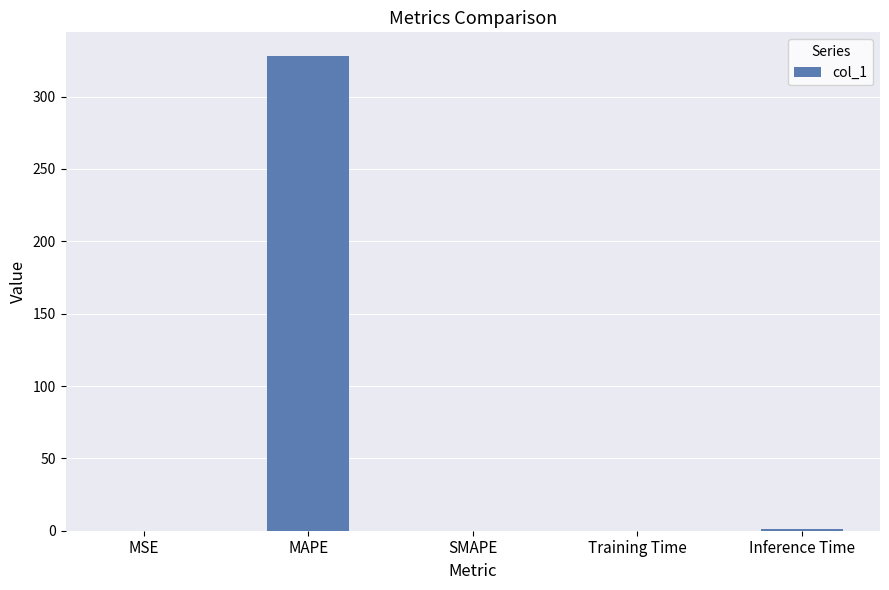

What is the sum of all values?

329.2